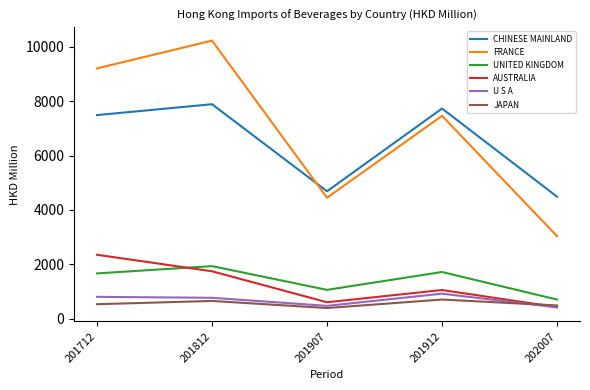

What is the maximum value for FRANCE?

10230.4